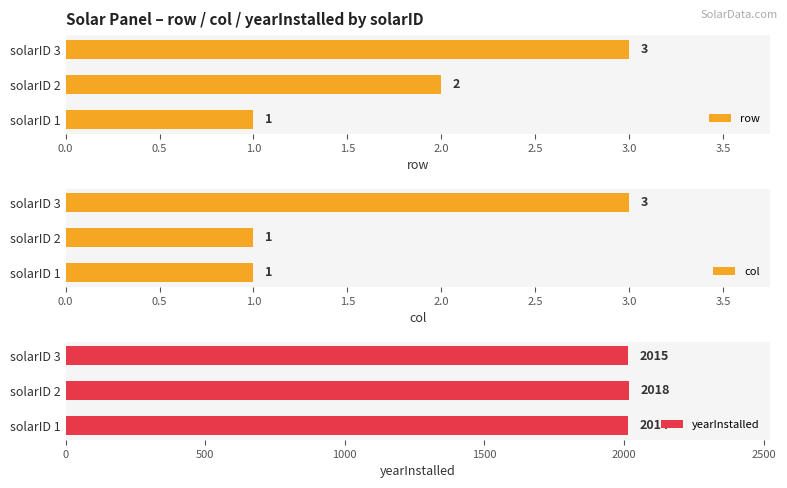

List the labels in order of yearInstalled value, largest first.

solarID 2, solarID 3, solarID 1